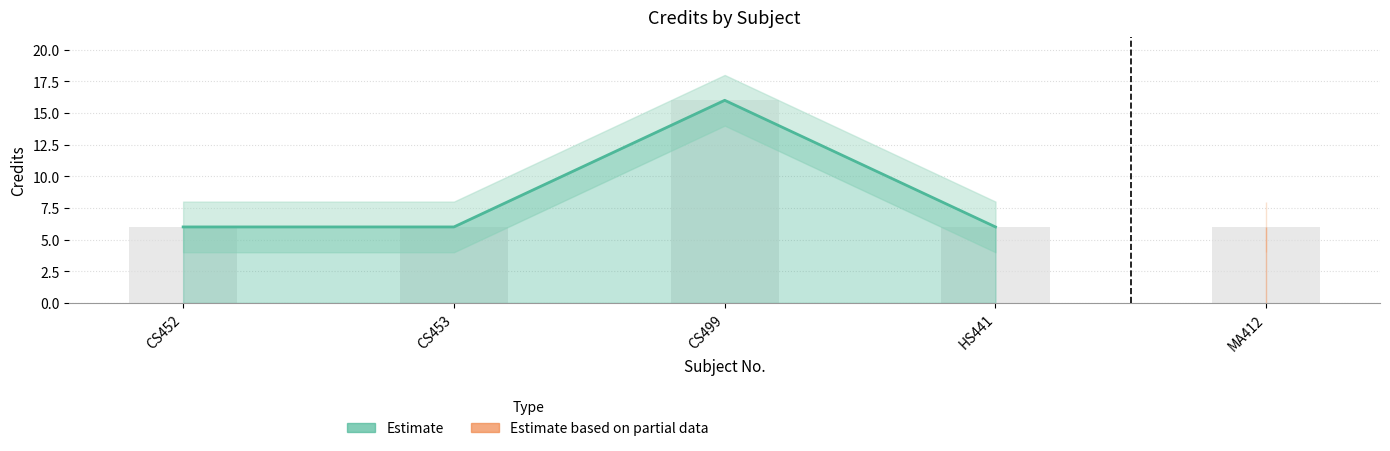

Rank the categories by value from lowest to highest.

CS452, CS453, HS441, MA412, CS499